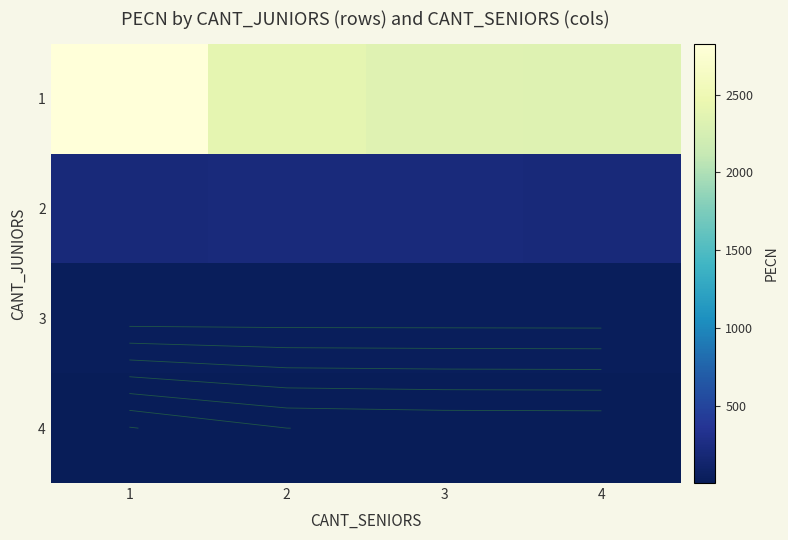

Rank the series by their maximum value, from lowest to highest.

4, 3, 2, 1